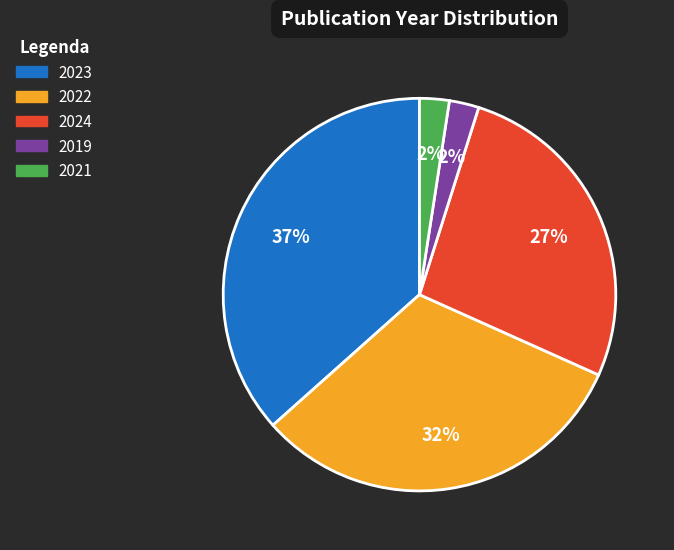

What is the ratio of the value at 2022 to the value at 2024?

1.2